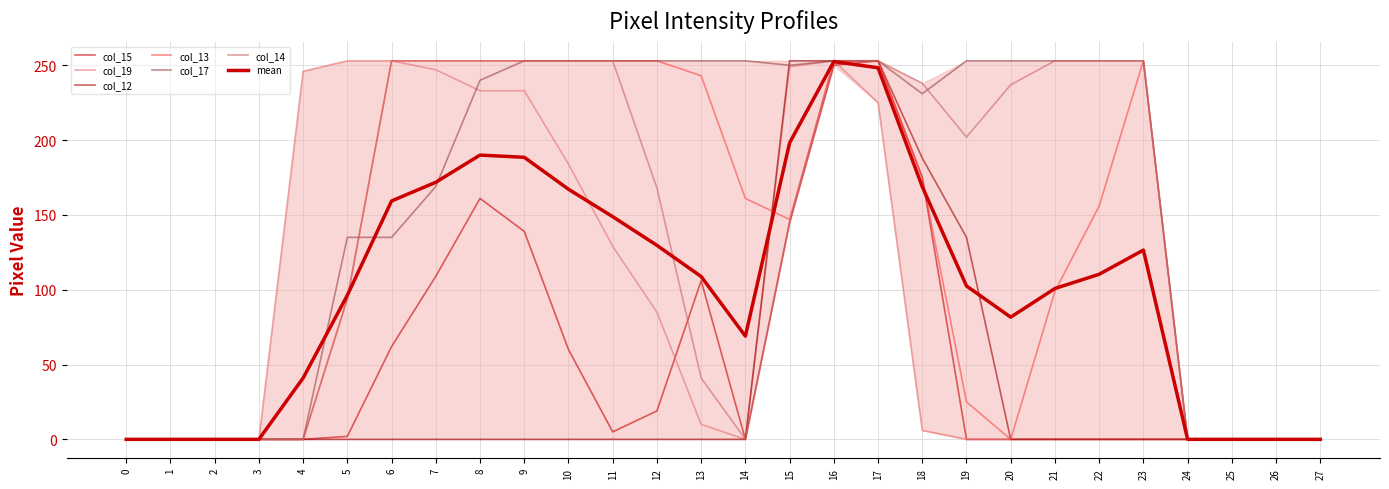

What is the value of the col_17 point at the 24th from the left?

253